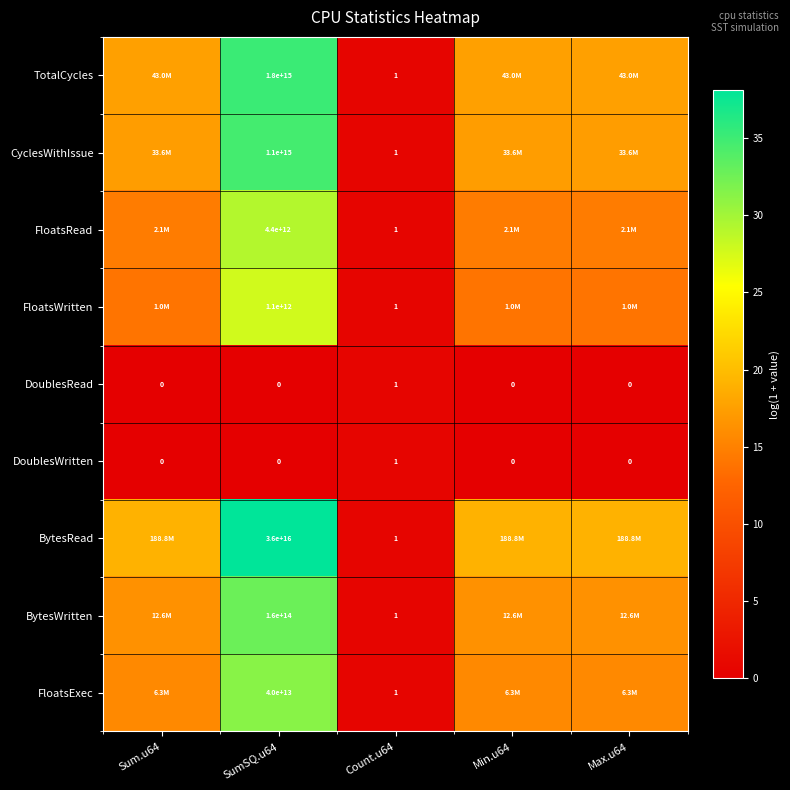

What is the total value across all series at Max.u64?

114.4